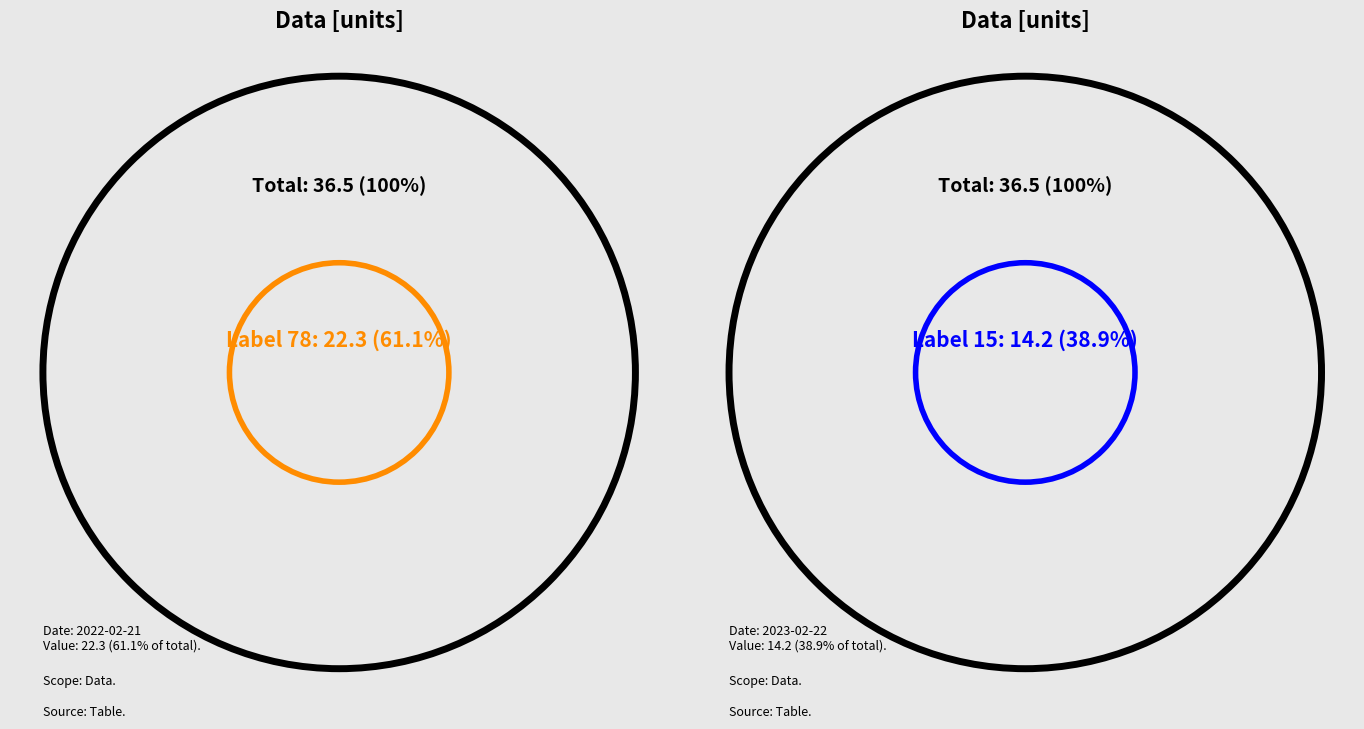

Which has a higher value, 15 or 78?

78